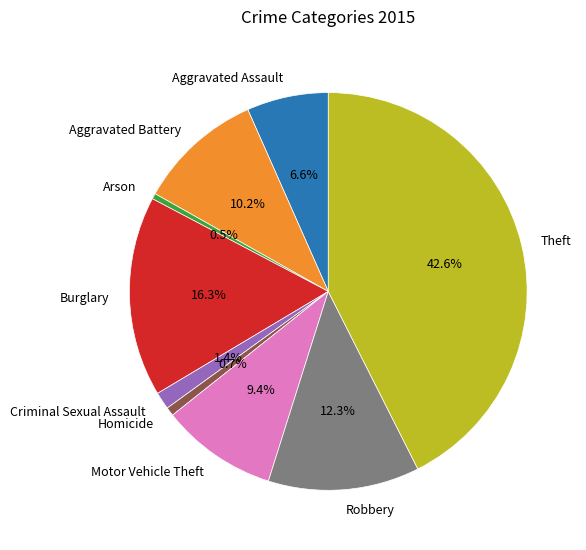

How much of the chart is everything except Burglary?

83.7%